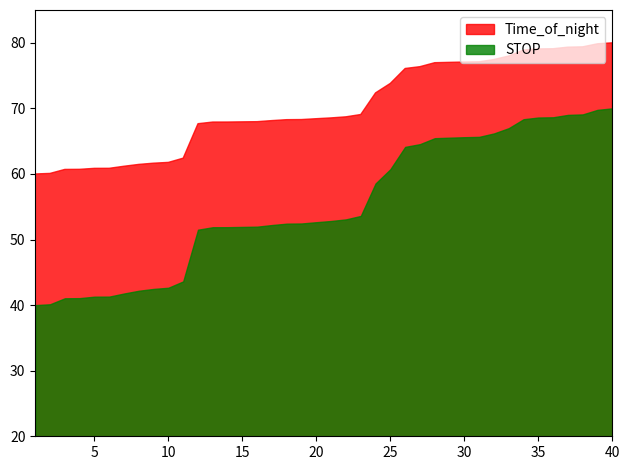

What is the difference between the maximum and minimum values in the Time_of_night series?

20.0